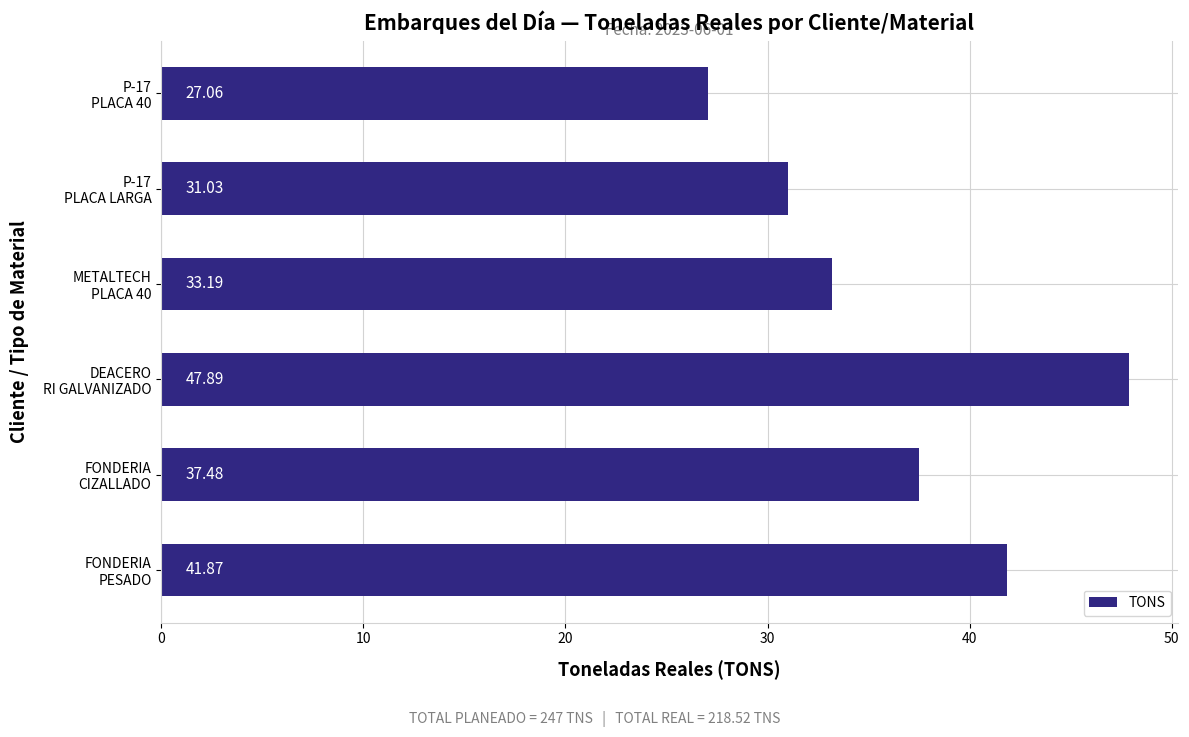

What is the difference between the maximum and minimum values?

20.8